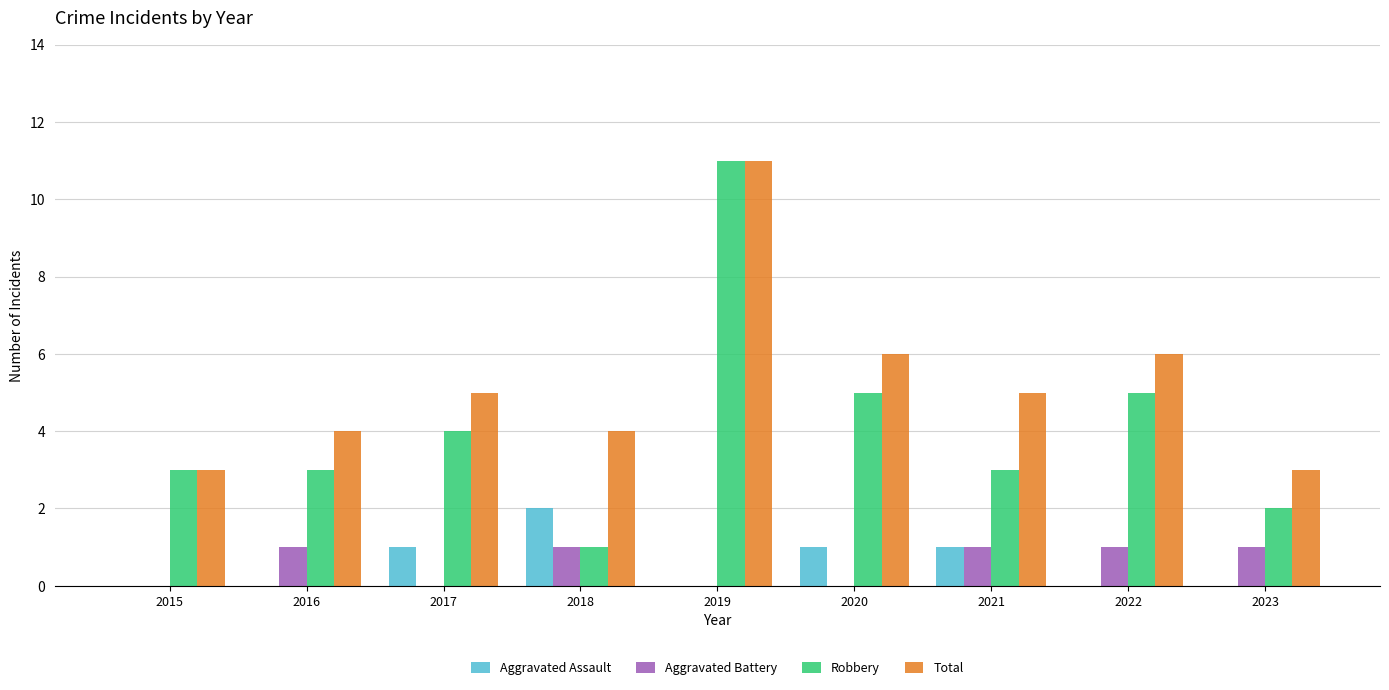

Reading left to right, extract all data points from this chart.

Aggravated Assault: 2015=0	2016=0	2017=1	2018=2	2019=0	2020=1	2021=1	2022=0	2023=0
Aggravated Battery: 2015=0	2016=1	2017=0	2018=1	2019=0	2020=0	2021=1	2022=1	2023=1
Robbery: 2015=3	2016=3	2017=4	2018=1	2019=11	2020=5	2021=3	2022=5	2023=2
Total: 2015=3	2016=4	2017=5	2018=4	2019=11	2020=6	2021=5	2022=6	2023=3